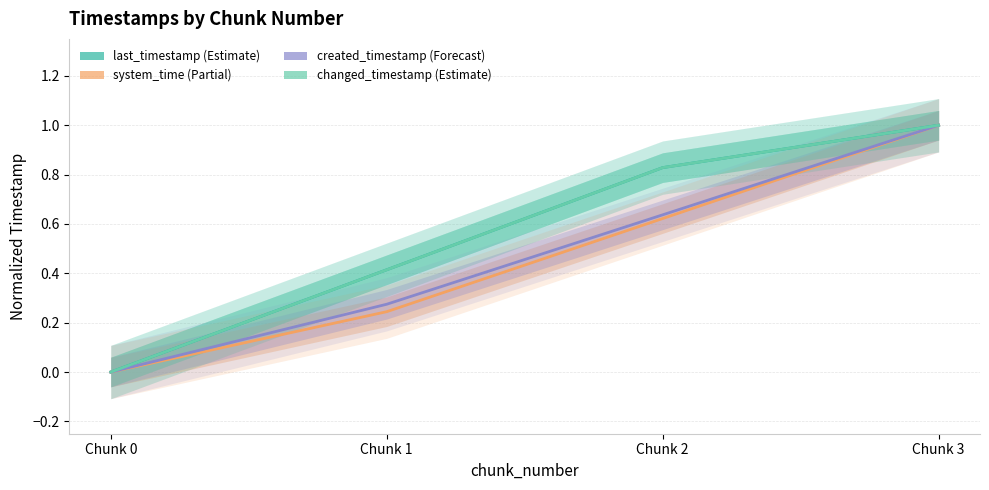

The value of system_time at Chunk 3 is 0.6. True or false?

False